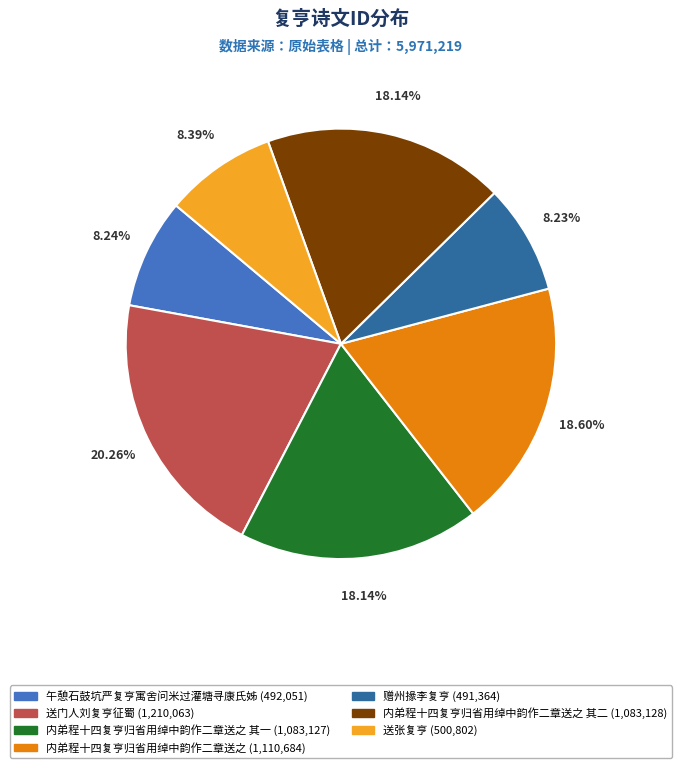

Is 内弟程十四复亨归省用绰中韵作二章送之 (1,110,684) the majority of the pie?

No